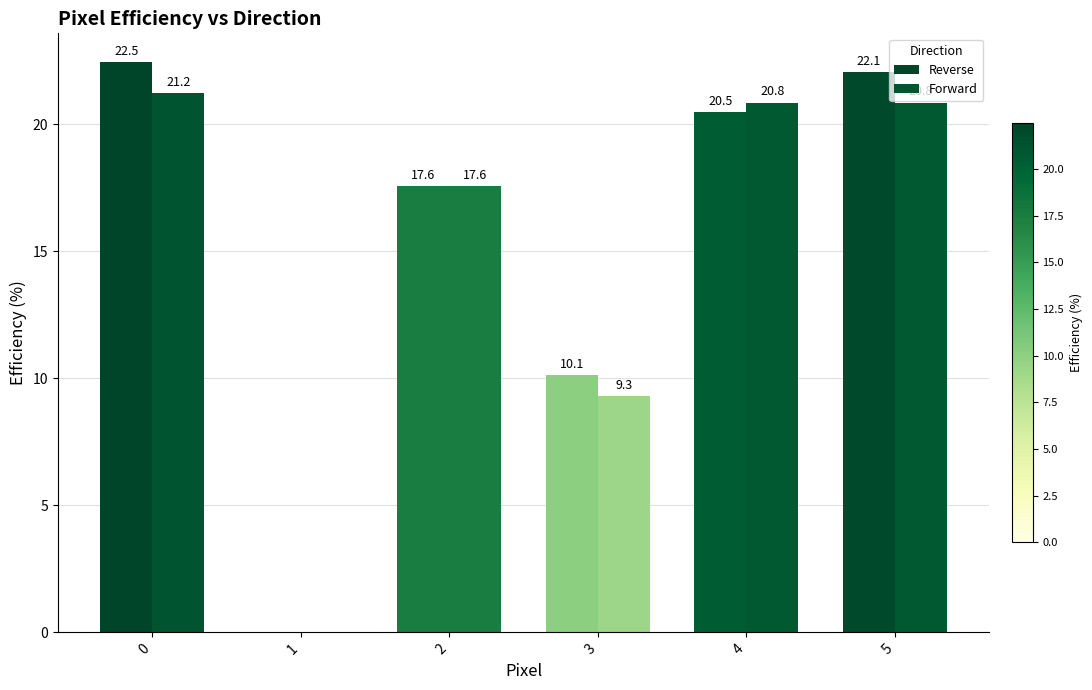

How many positive values does the Forward series have?

5